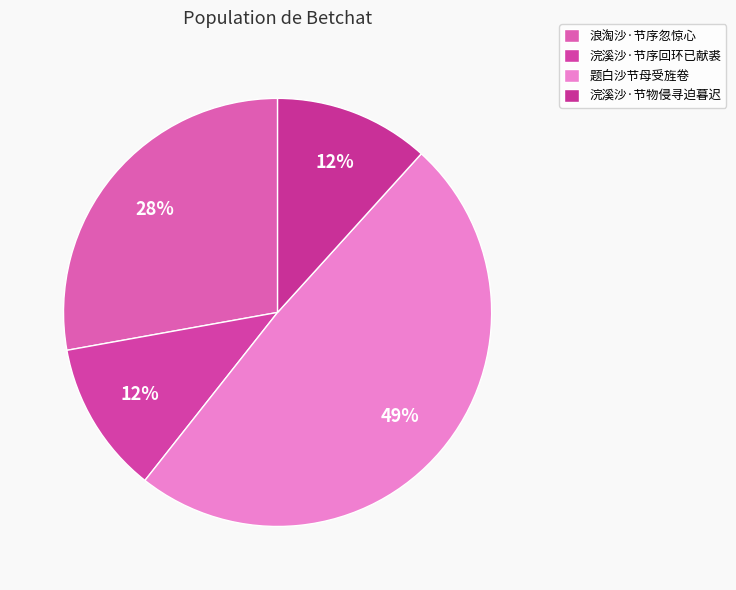

Rank the categories by value from lowest to highest.

浣溪沙·节序回环已献裘, 浣溪沙·节物侵寻迫暮迟, 浪淘沙·节序忽惊心, 题白沙节母受旌卷